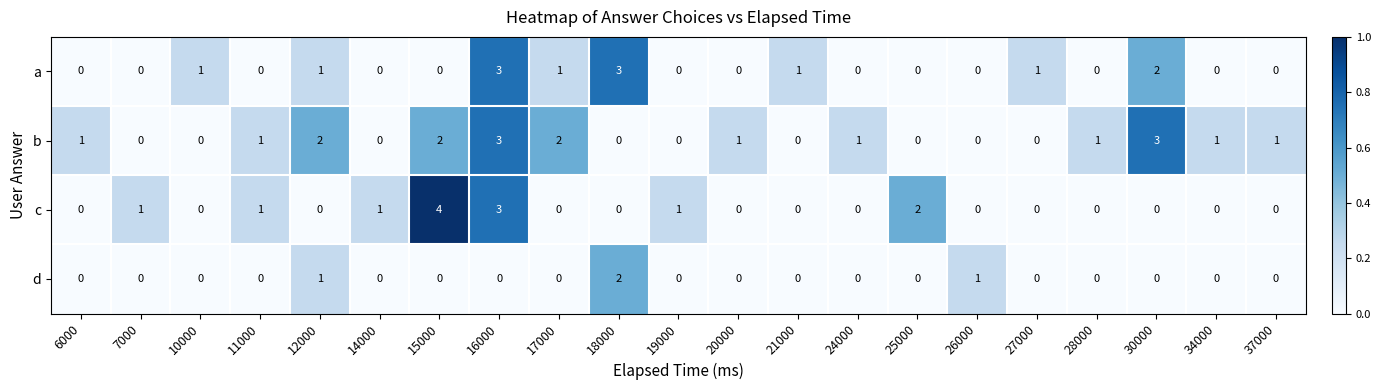

Which category has the highest value in the c series?

15000